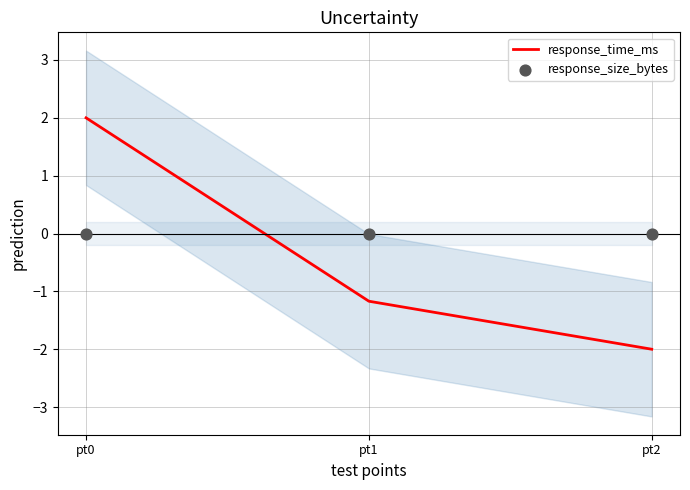

Is the value of response_size_bytes at pt0 greater than the value of response_time_ms at pt1?

Yes